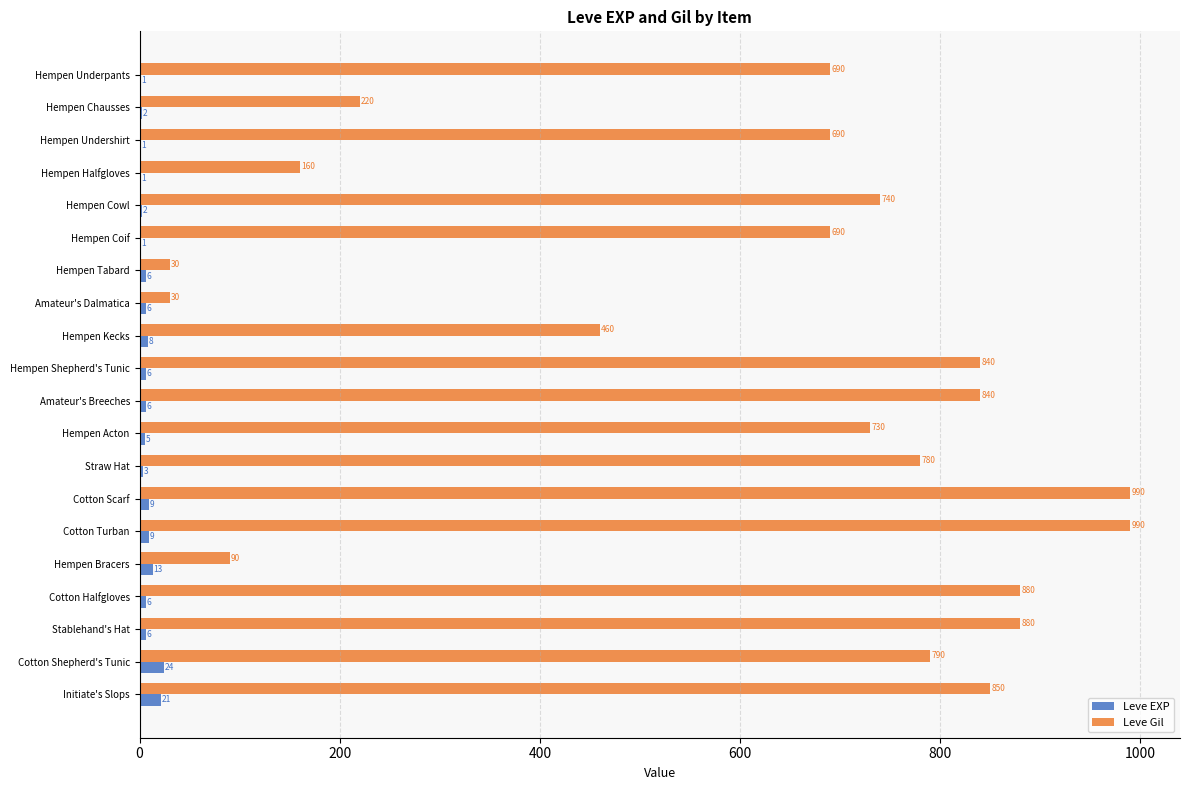

Read the Leve Gil value at Hempen Undershirt, to the nearest 10.

690